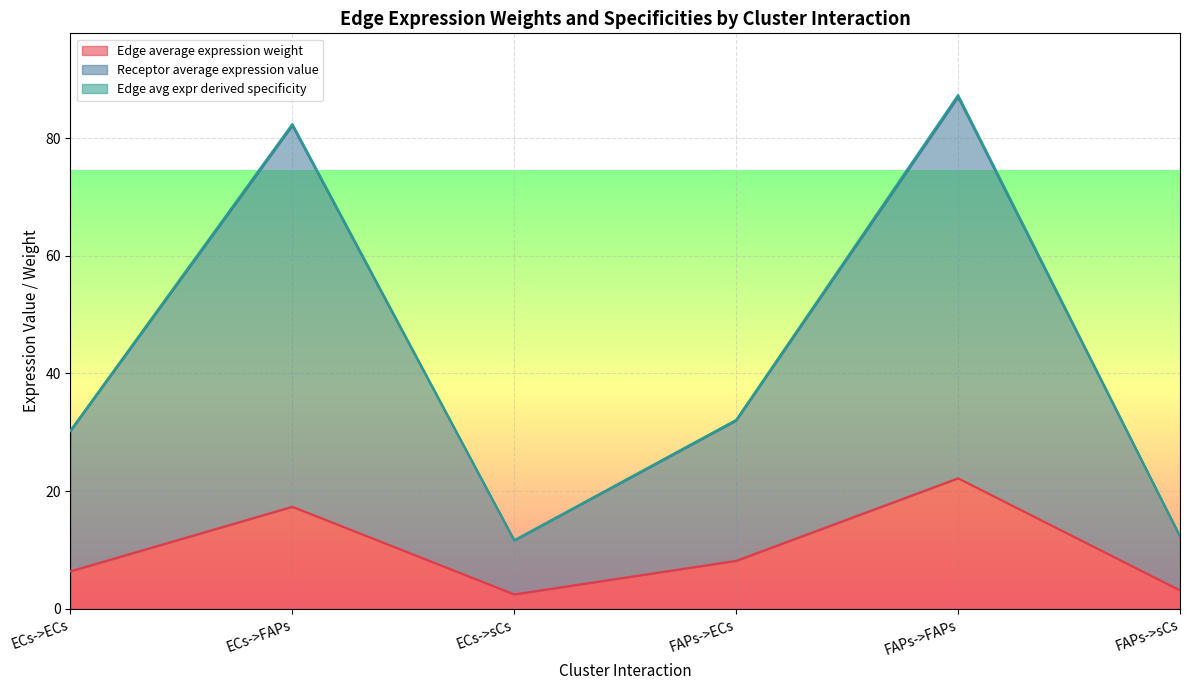

Which category has the lowest value in the Edge average expression weight series?

ECs->sCs